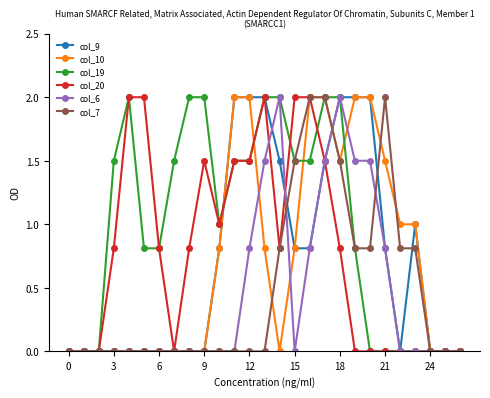

Count the number of data series in this chart.

6